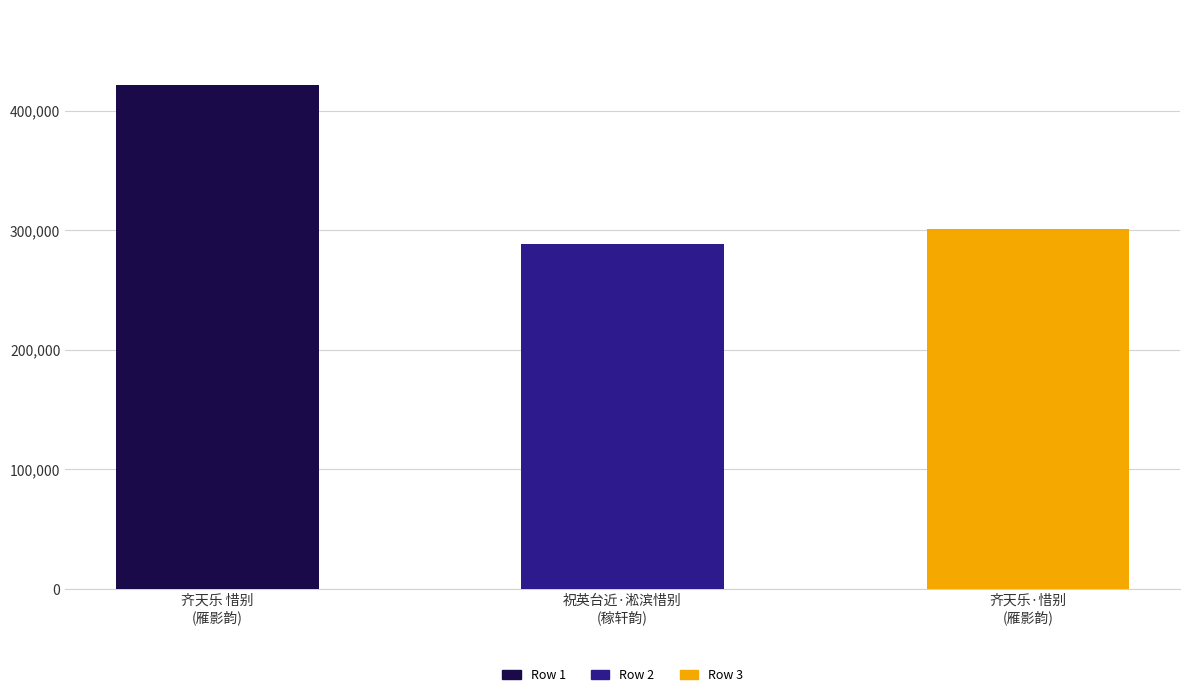

Rank the categories by value from lowest to highest.

祝英台近·淞滨惜别
(稼轩韵), 齐天乐·惜别
(雁影韵), 齐天乐 惜别
(雁影韵)